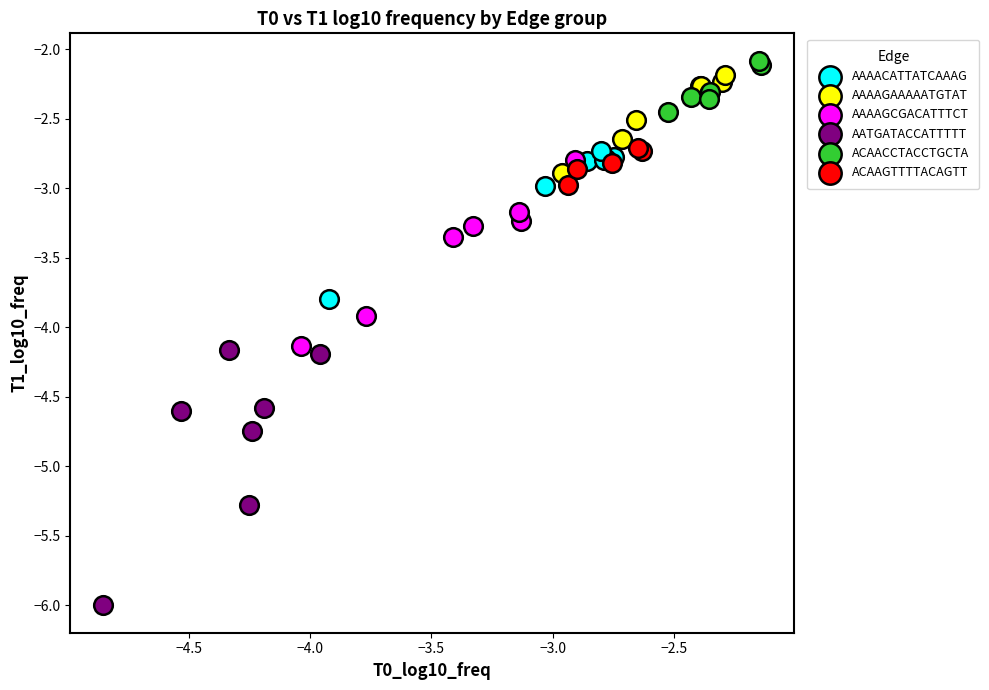

Which series reaches the minimum Y coordinate?

AATGATACCATTTTT